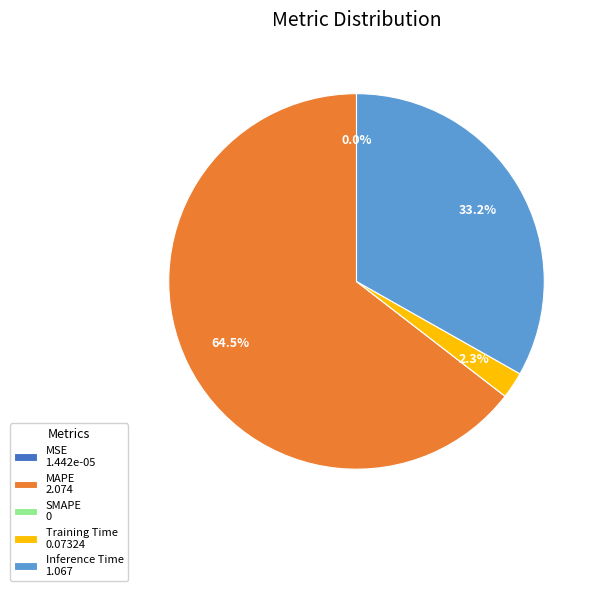

Which category accounts for the majority?

MAPE